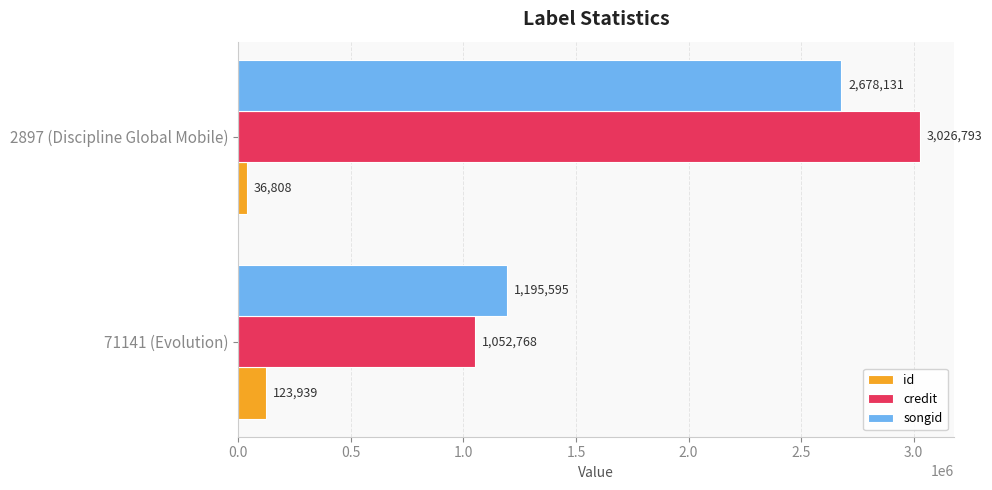

How many values in the songid series are below 2678131?

1